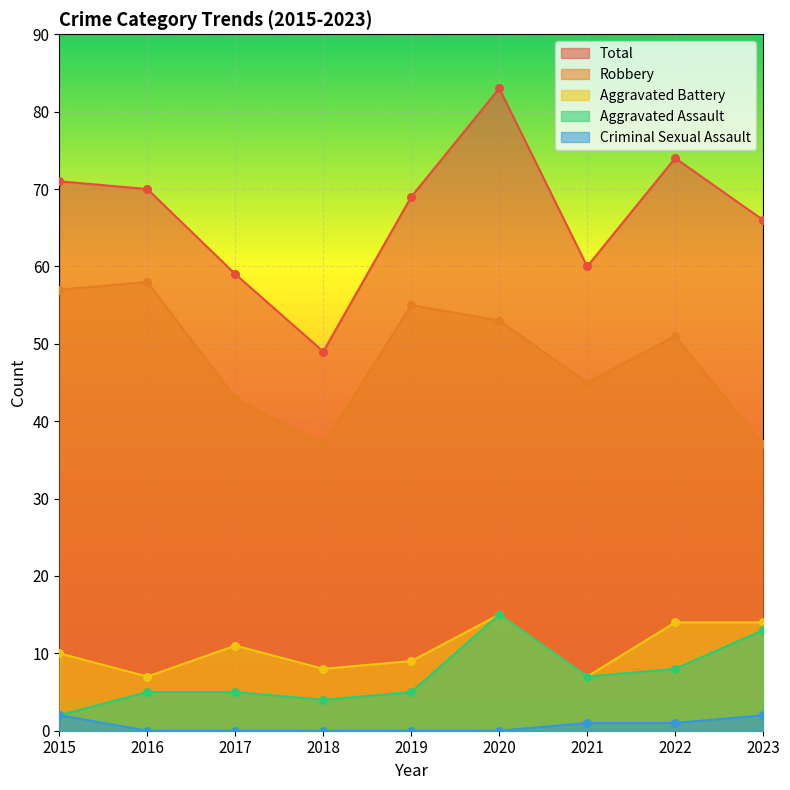

Which series contains the lowest Y value?

Criminal Sexual Assault